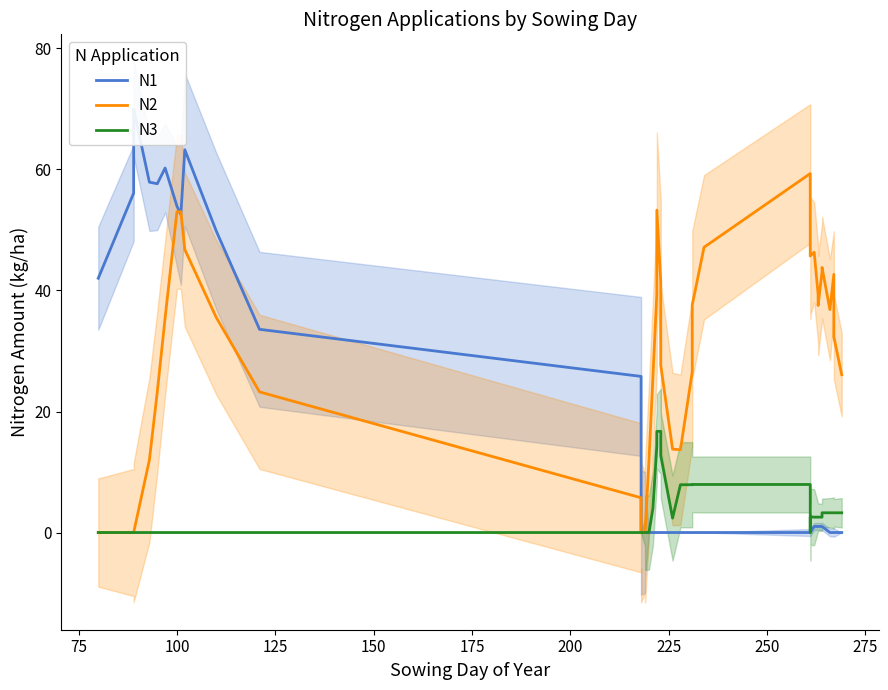

True or false: N3 and N2 intersect in this chart.

False